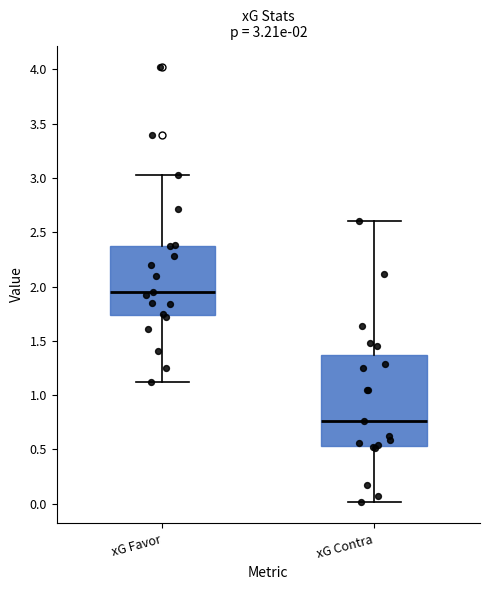

Comparing the boxes themselves (not the whiskers), which one is the tallest?

xG Contra